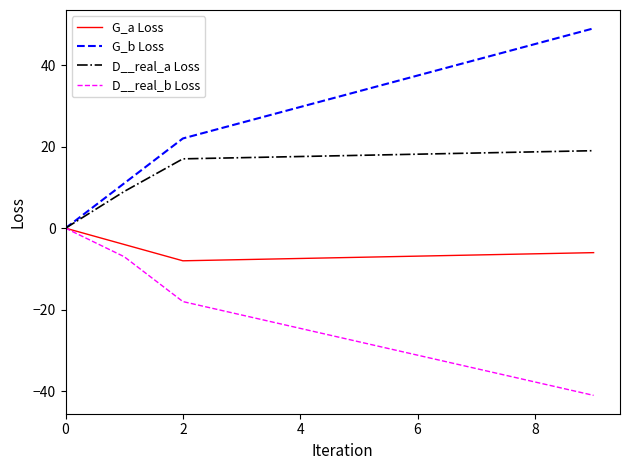

Which series has the largest range (max minus min)?

G_b Loss